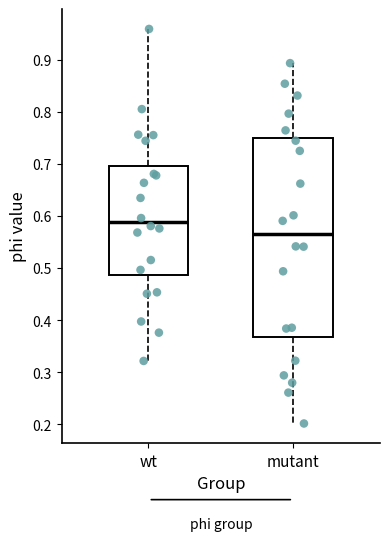

Which box is the tallest, from its lower edge to its upper edge?

mutant